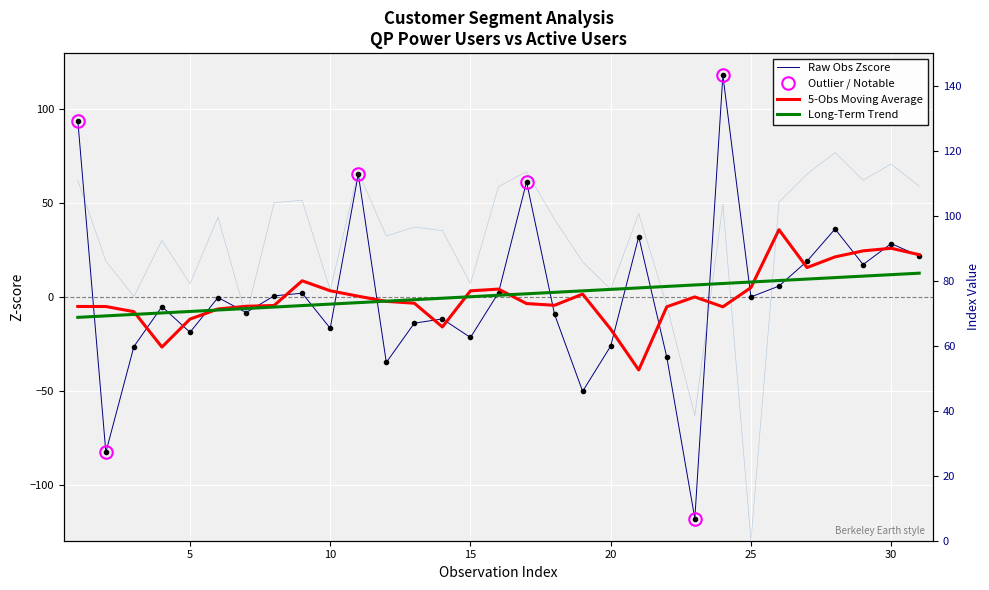

List the series in order of their overall mean, highest first.

Index, Zscore